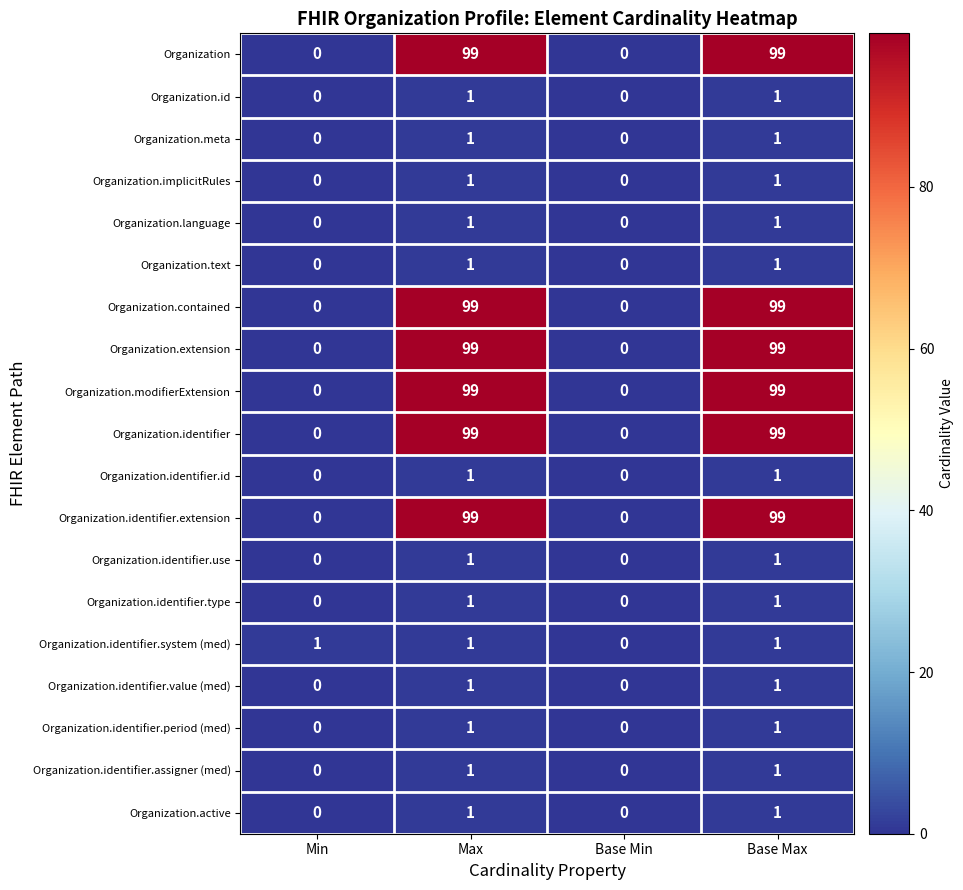

Count the Organization.meta values in the range 0 to 1.

4